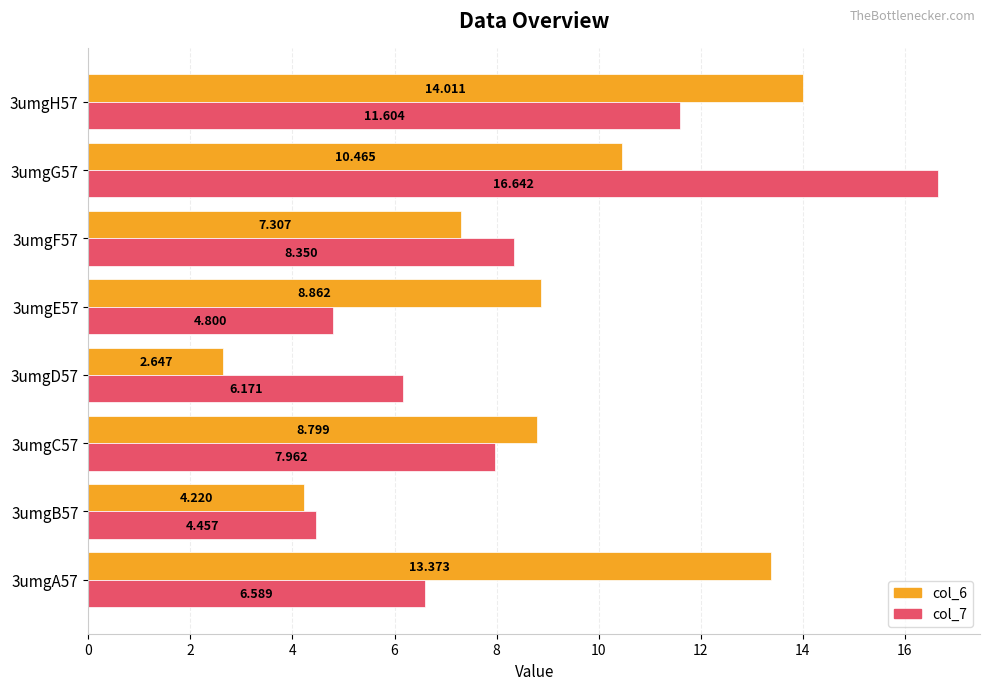

Is the value of col_7 at 3umgA57 greater than the value of col_6 at 3umgG57?

No